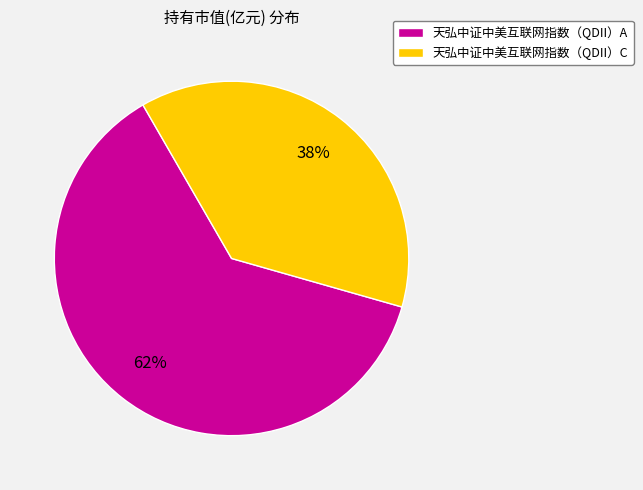

Rank the categories by value from lowest to highest.

天弘中证中美互联网指数（QDII）C, 天弘中证中美互联网指数（QDII）A